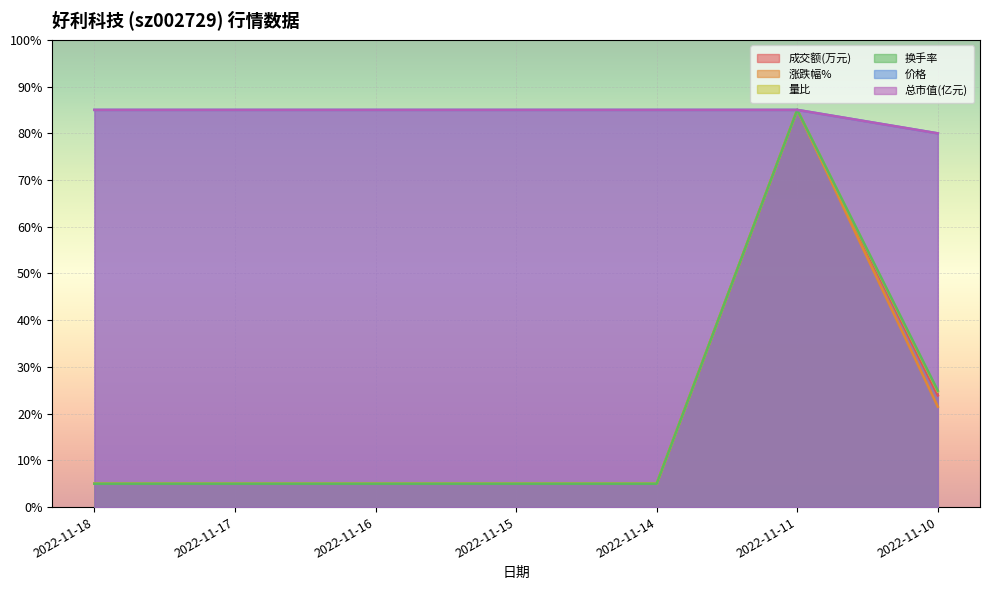

Where is the first local maximum for 涨跌幅%?

2022-11-11